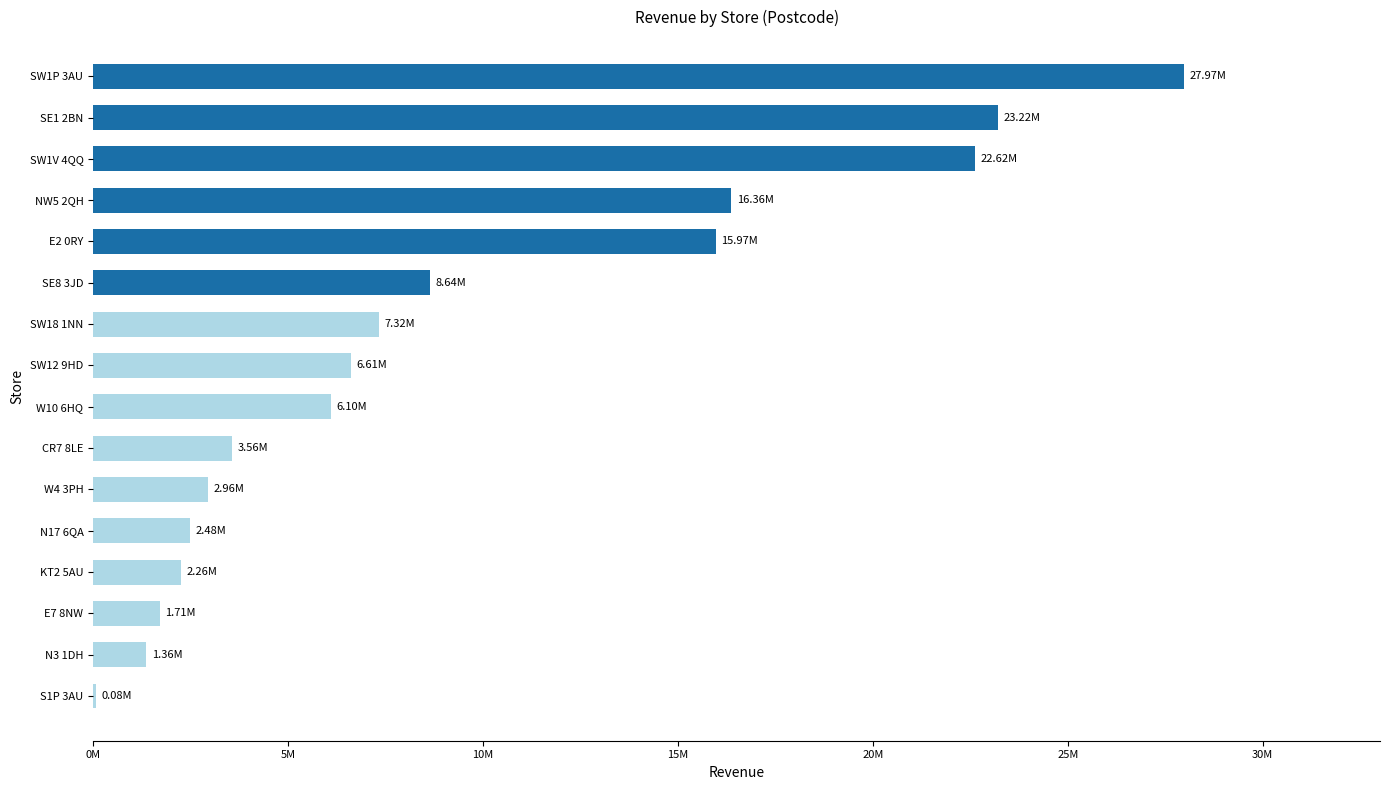

What is the average value?

9327005.0